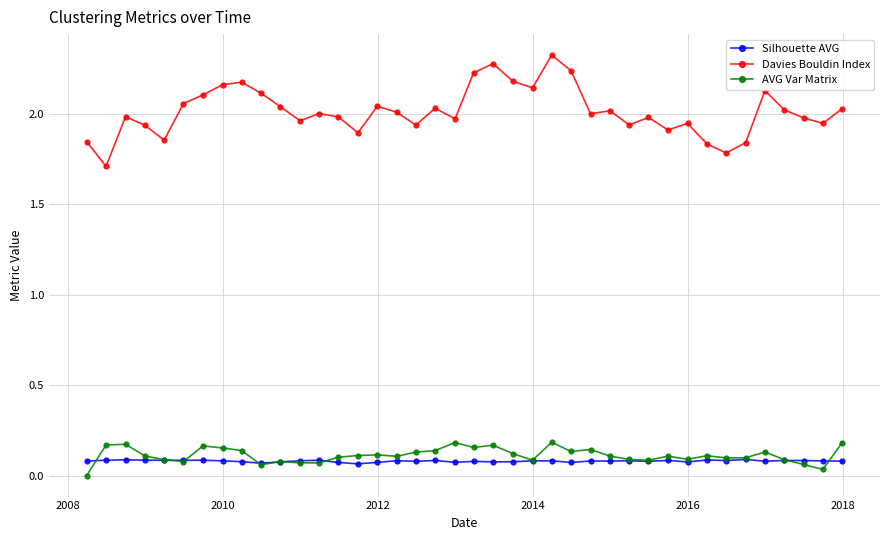

True or false: Davies Bouldin Index and AVG Var Matrix cross at least once.

False